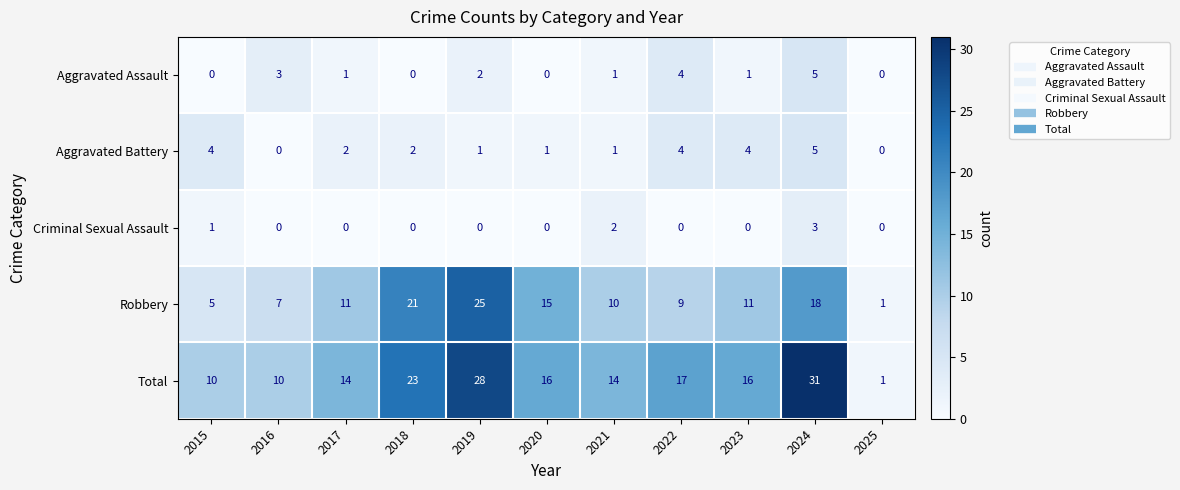

At which category is the sum across all series the highest?

2024